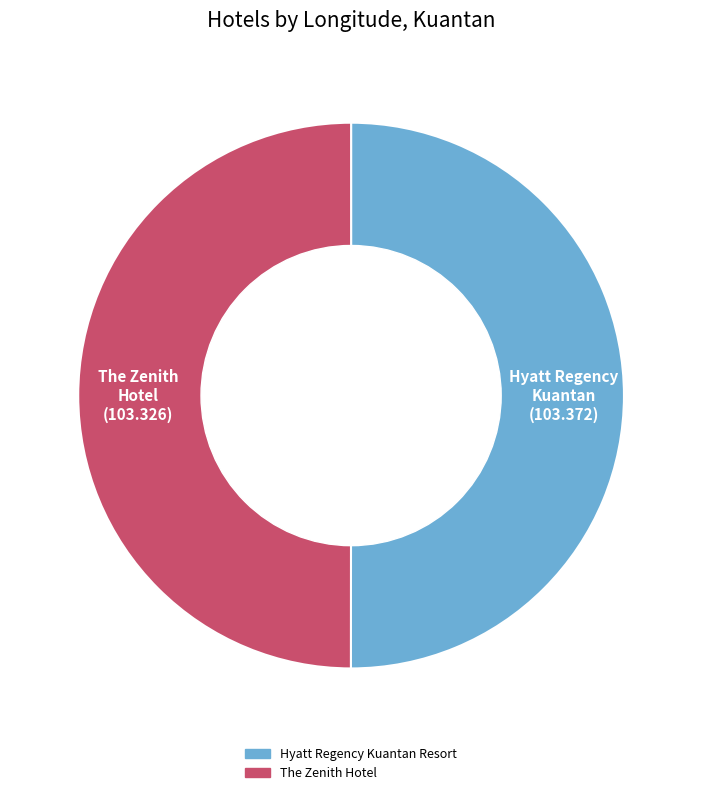

True or false: Hyatt Regency Kuantan Resort accounts for 58% of the total.

False